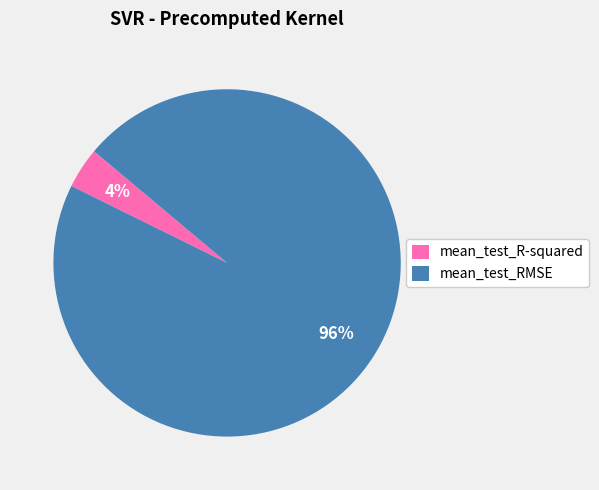

What percentage is the mean_test_R-squared slice, to the nearest percent?

4%